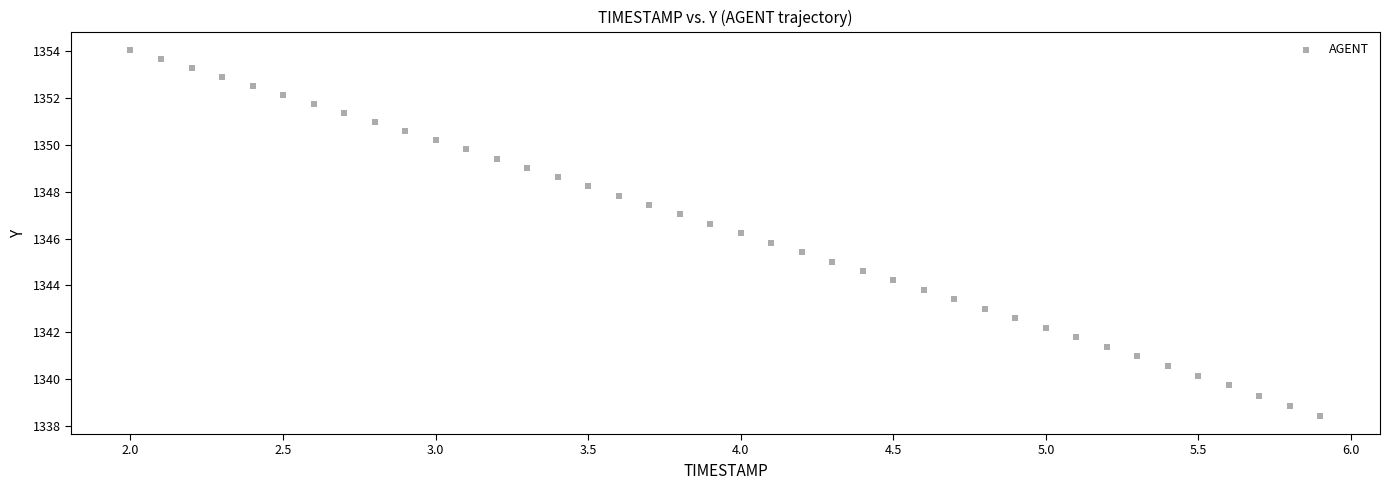

What is the range of Y values (max minus min)?

15.6